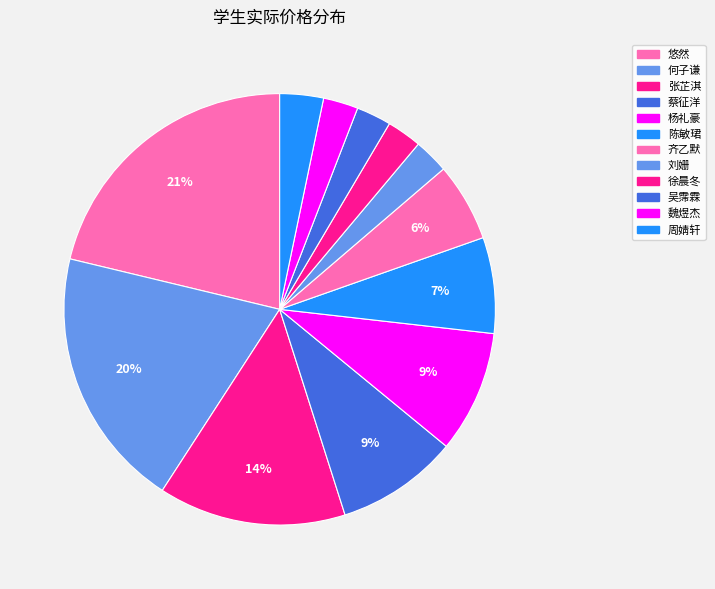

True or false: 杨礼豪 accounts for 1% of the total.

False